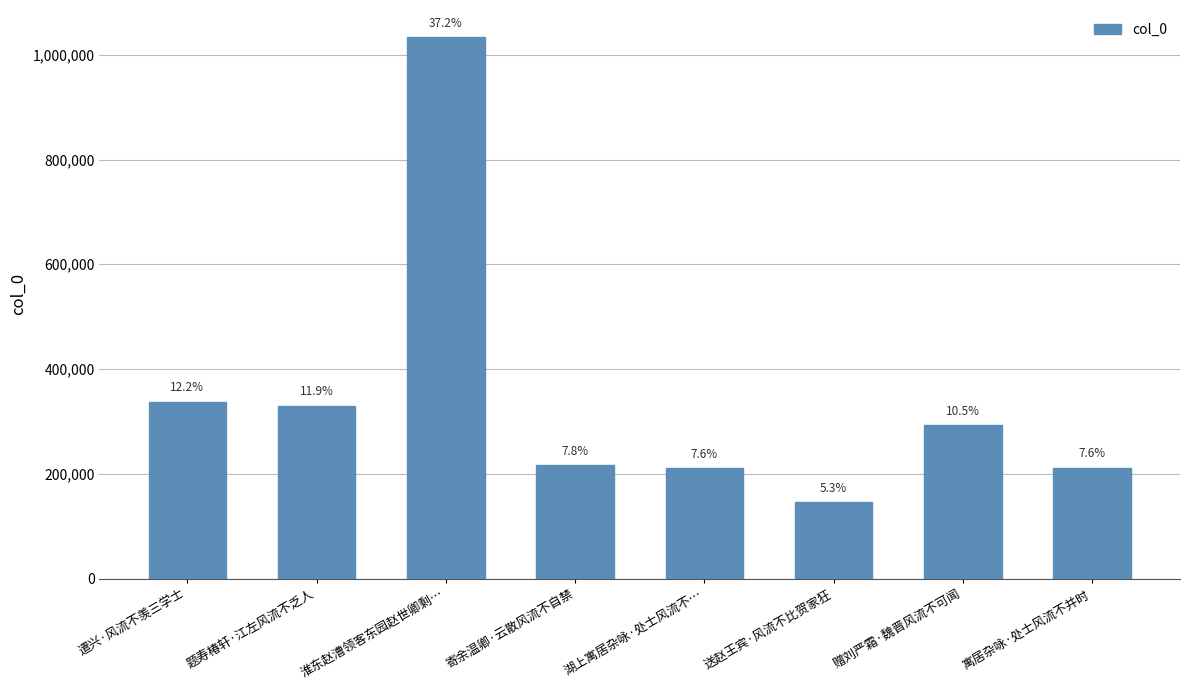

How many series are shown in this chart?

1